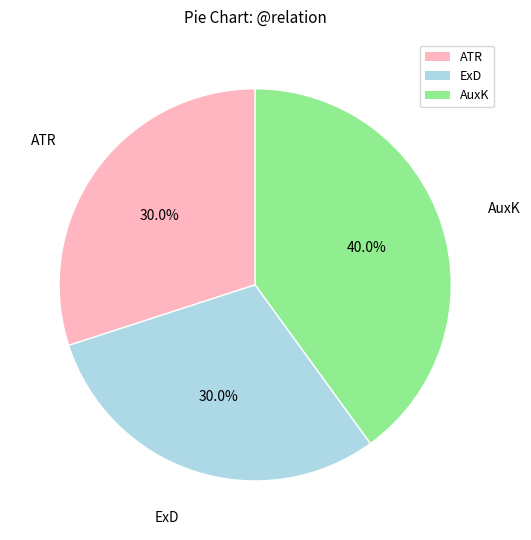

Is there a majority slice in this chart?

No